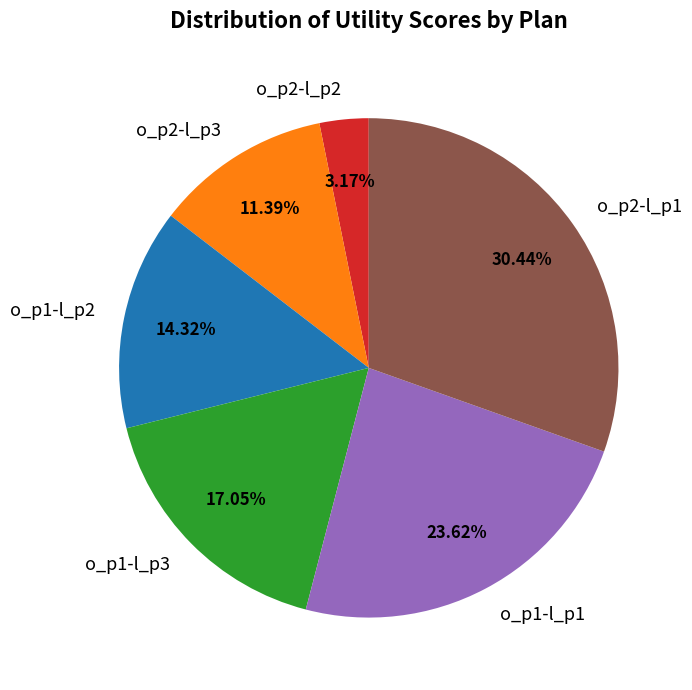

Does any single category account for the majority?

No